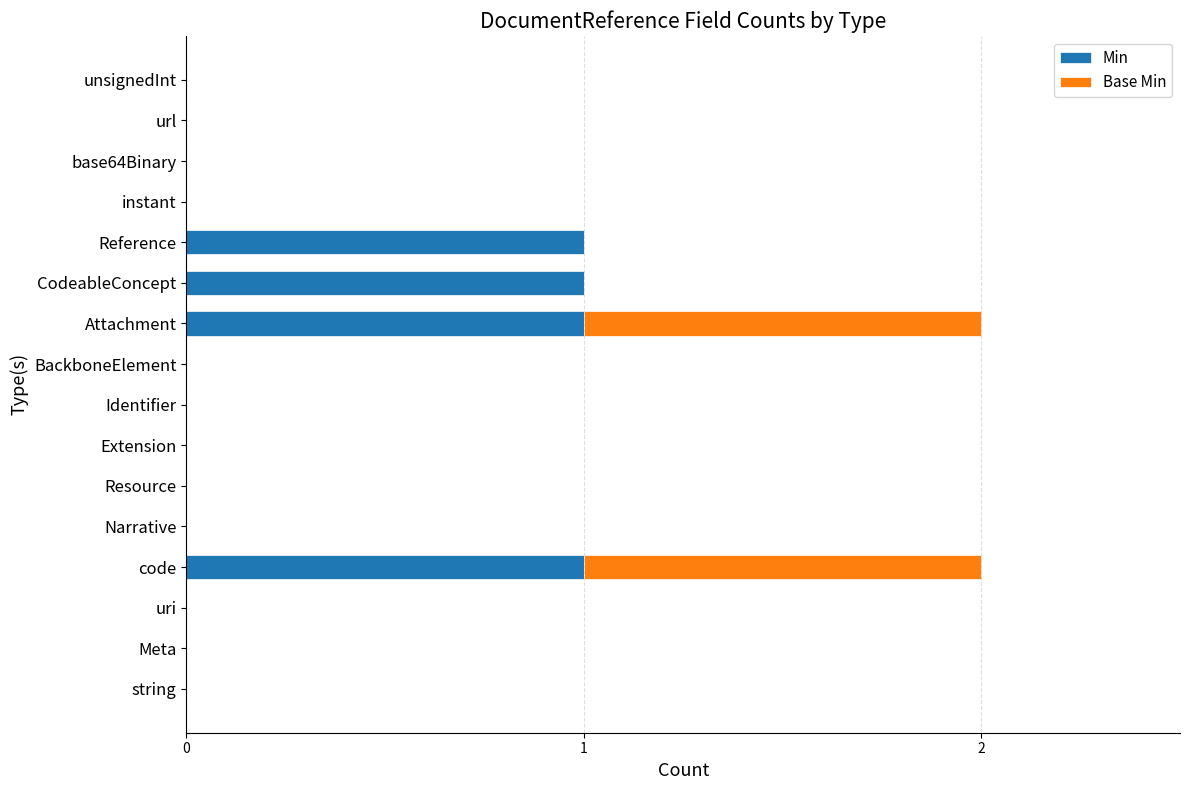

Is it true that Min equals 1 at unsignedInt?

False